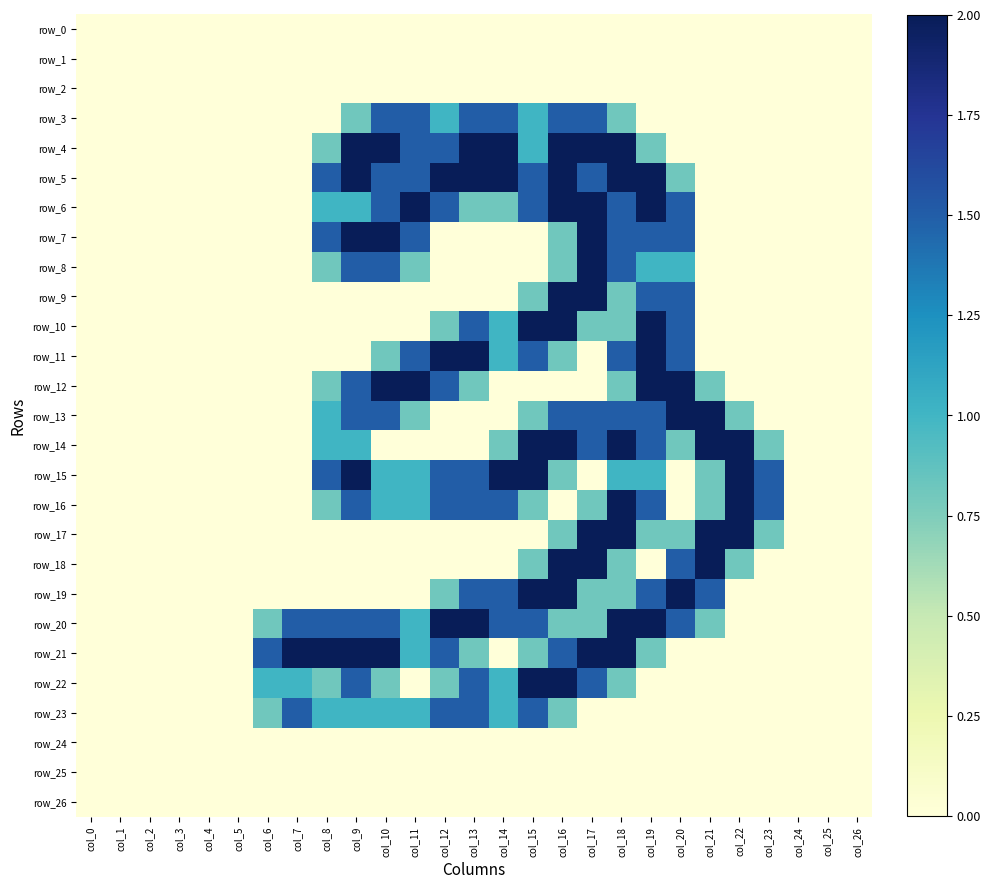

Is it true that row_13 equals -0.9 at col_14?

False